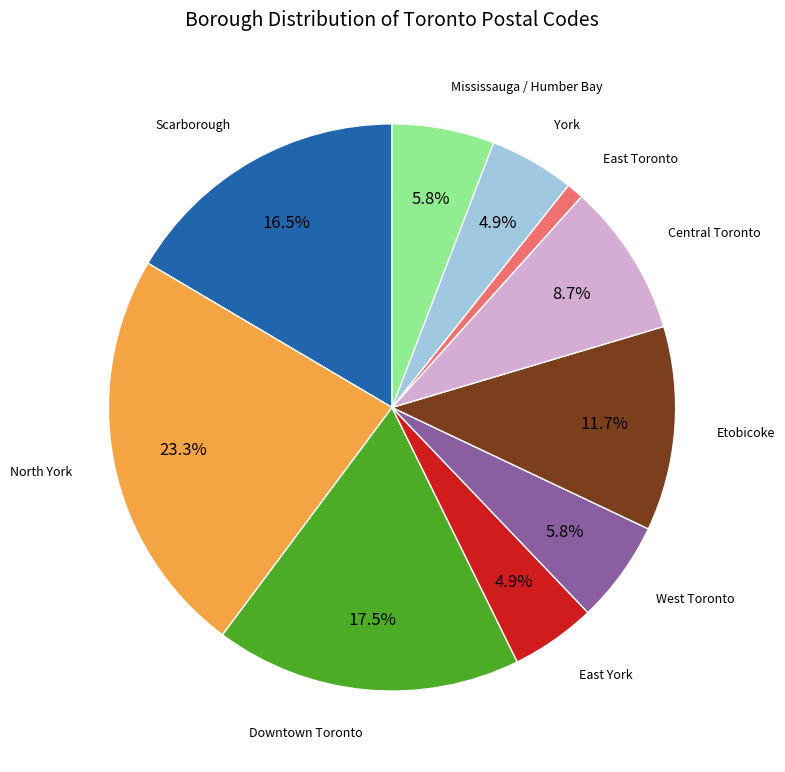

Does any single category account for the majority?

No